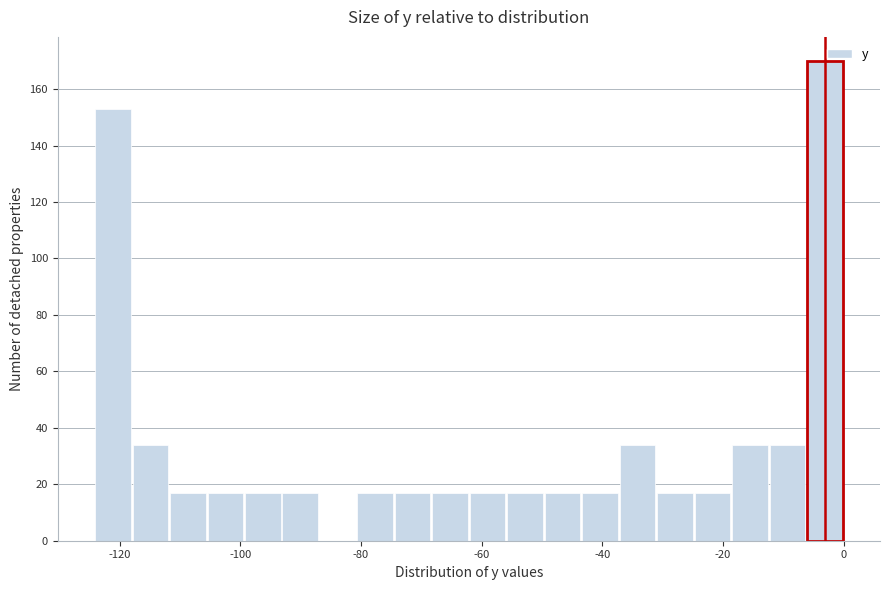

Read against the x-axis, roughly where is the centre of the tallest bar?

-4